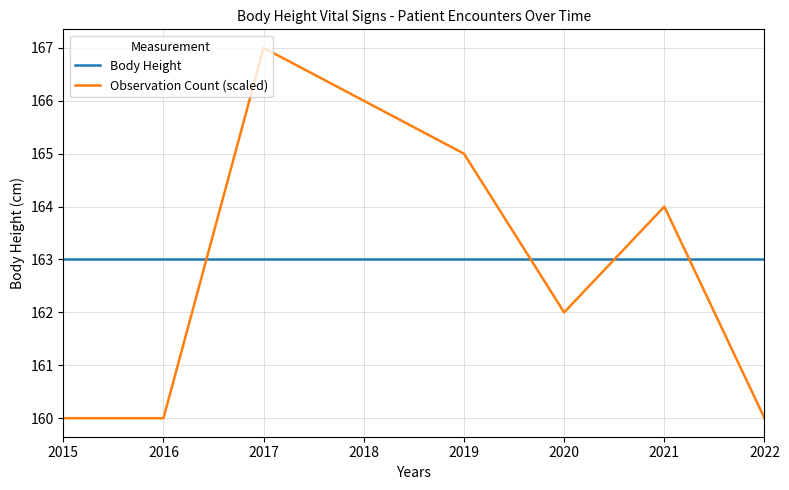

Which category has the highest value across all series?

2017